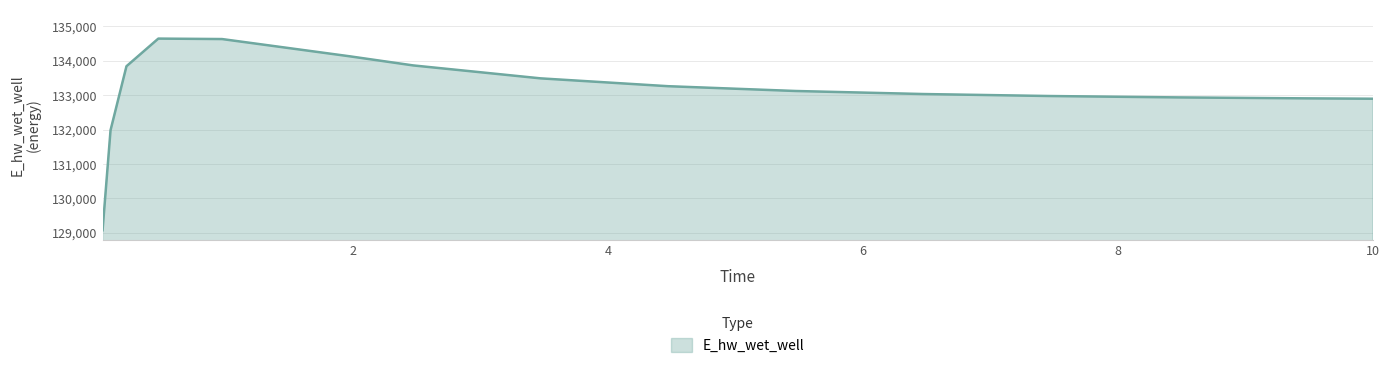

What is the difference between the maximum and minimum values?

5569.1